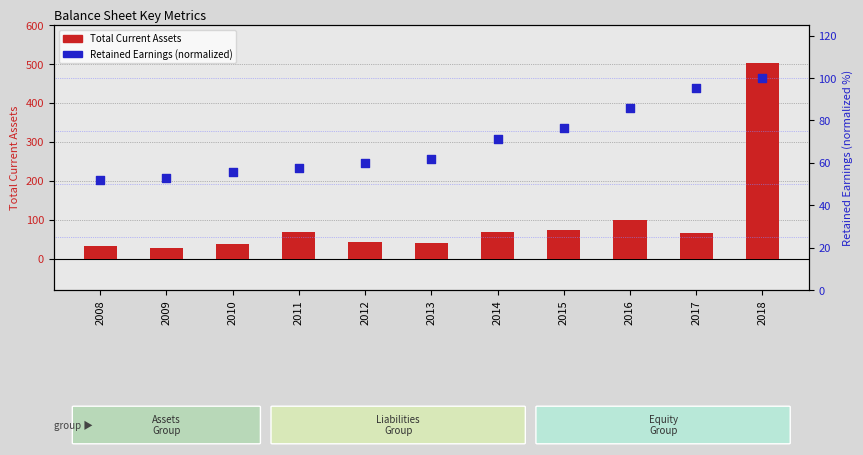

What is the total value across all series at 2017?

162.4